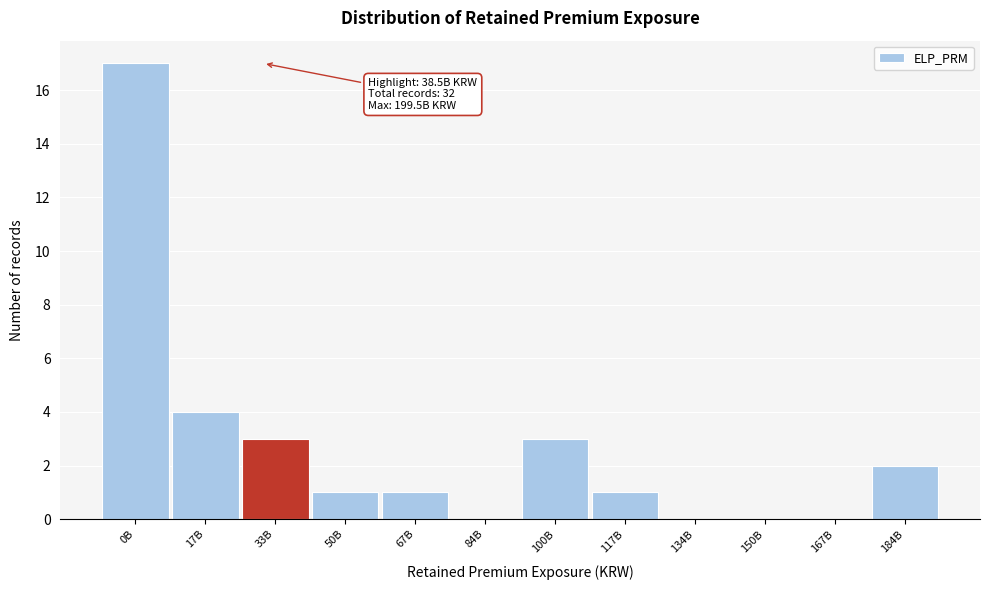

Reading right to left, transcribe all the data shown in this chart.

184B=2	167B=0	150B=0	134B=0	117B=1	100B=3	84B=0	67B=1	50B=1	33B=3	17B=4	0B=17